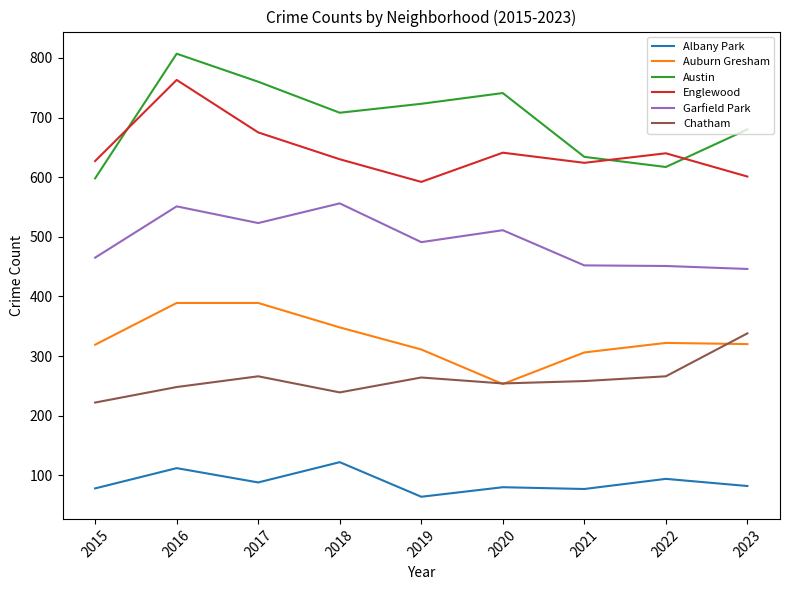

List the series in order of their peak value, lowest first.

Albany Park, Chatham, Auburn Gresham, Garfield Park, Englewood, Austin